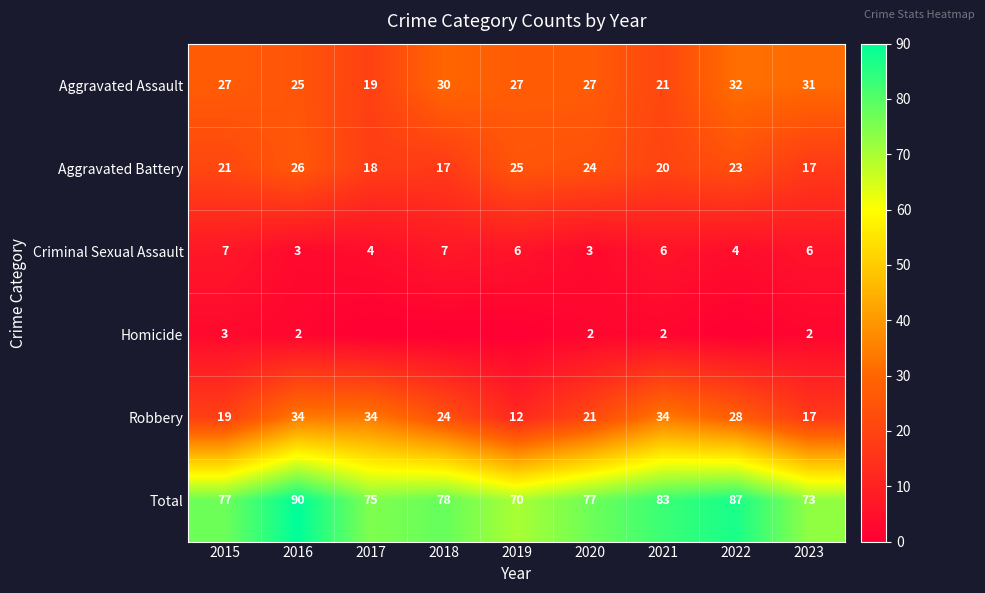

At 2015, list the series in order from largest to smallest.

Total, Aggravated Assault, Aggravated Battery, Robbery, Criminal Sexual Assault, Homicide